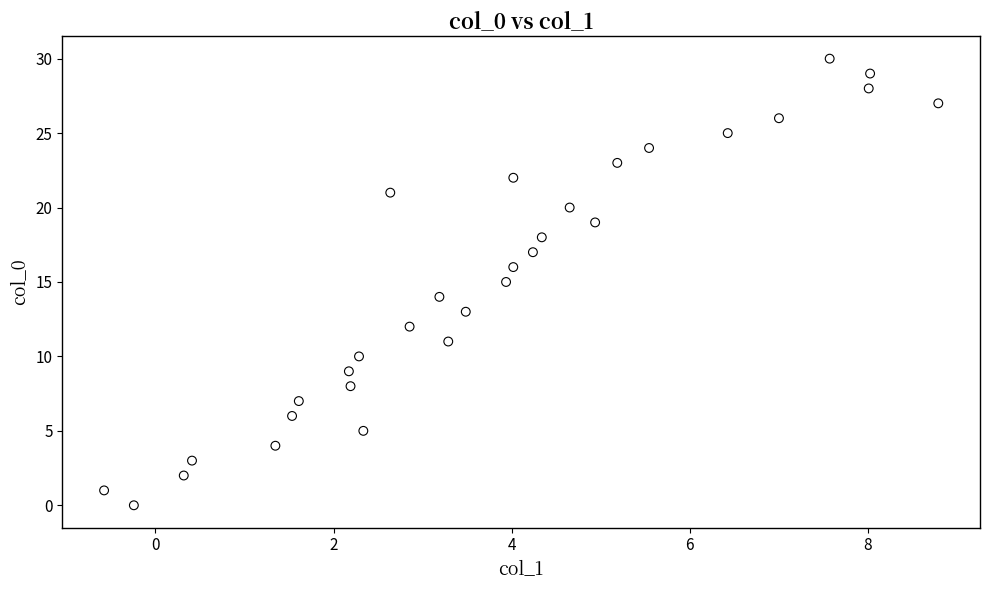

What is the range of Y values (max minus min)?

30